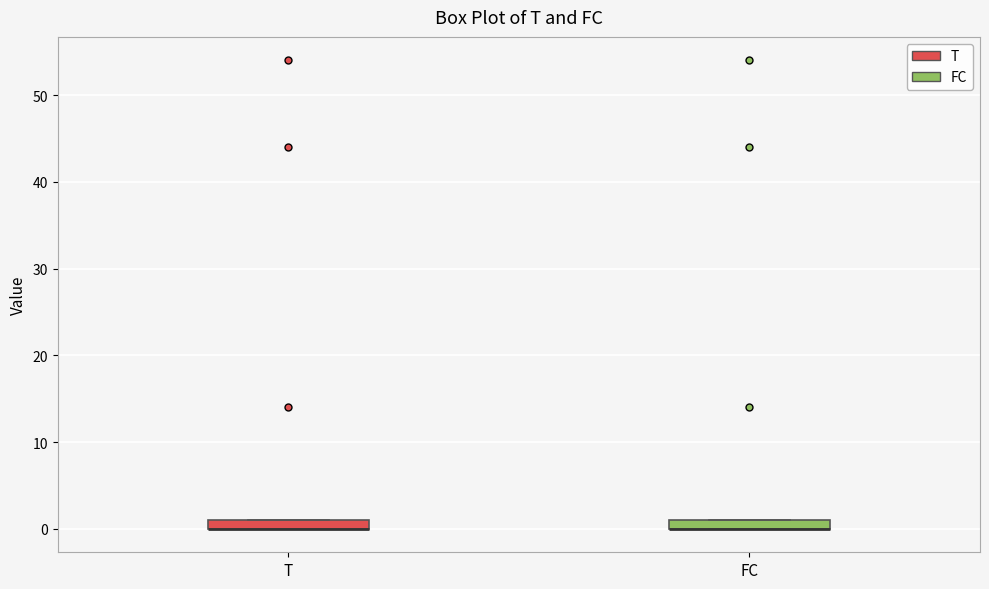

Where is the upper edge of the box for T on the y-axis? The values are not printed on the chart, so give them approximately, as read against the axis.

1